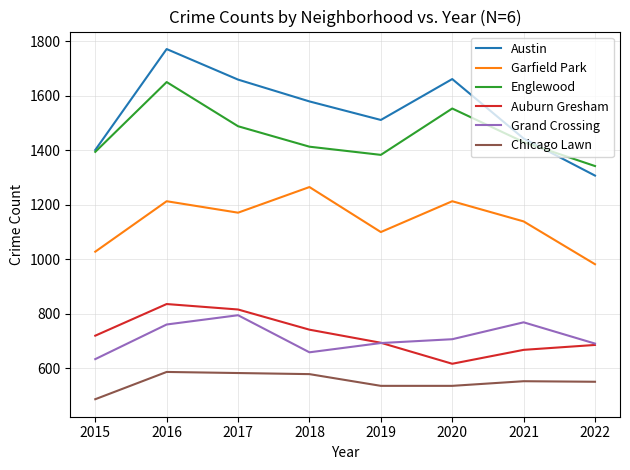

True or false: Auburn Gresham and Garfield Park intersect in this chart.

False